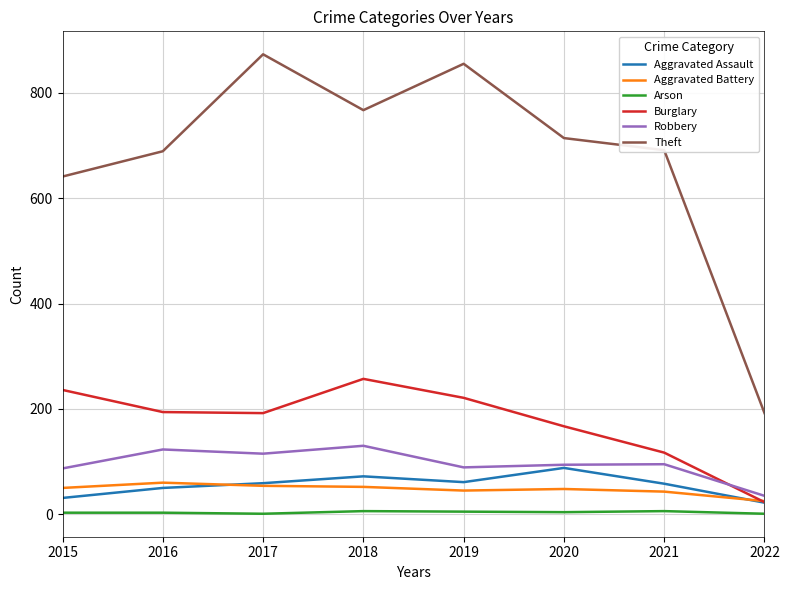

True or false: Aggravated Battery has a value of 52 at 2018.

True